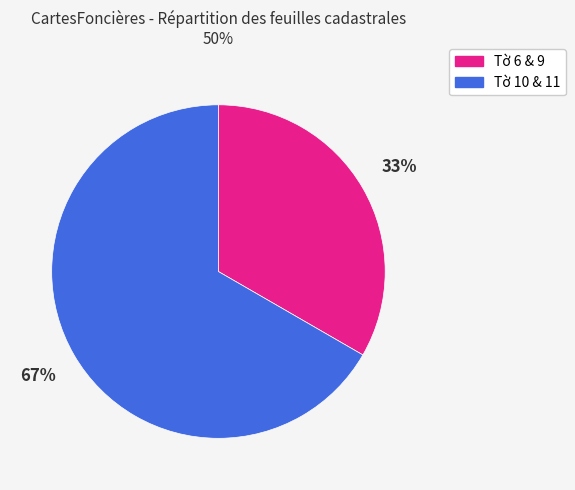

Is there a majority slice in this chart?

Yes